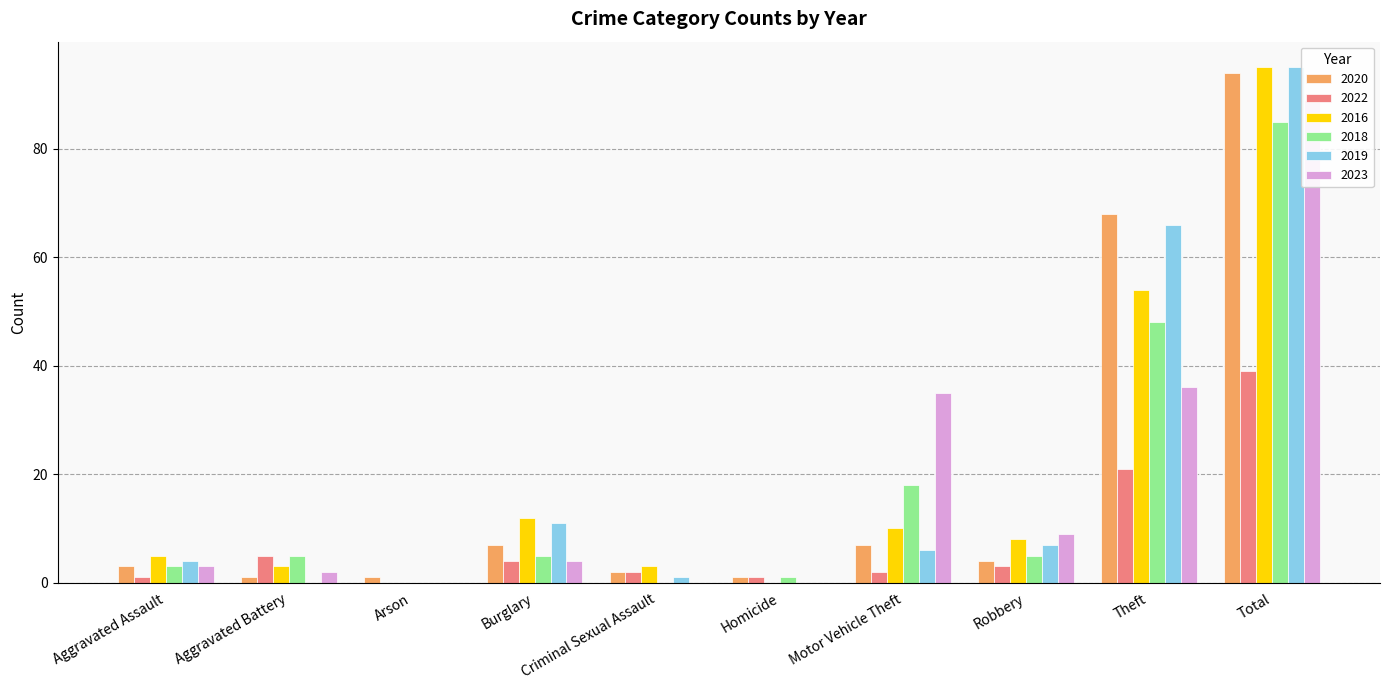

Is it true that 2018 equals 5 at Burglary?

True